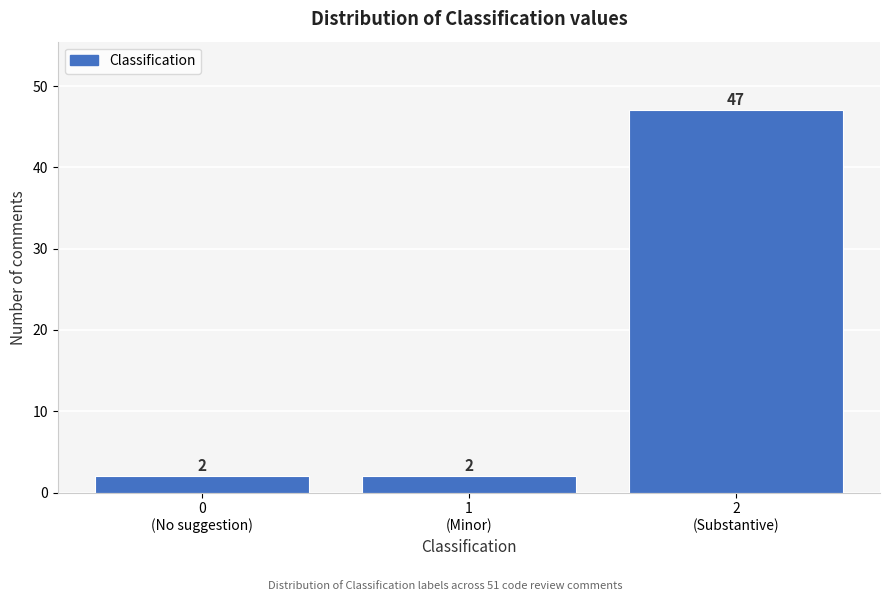

Reading left to right, transcribe all the data shown in this chart.

2	2	47